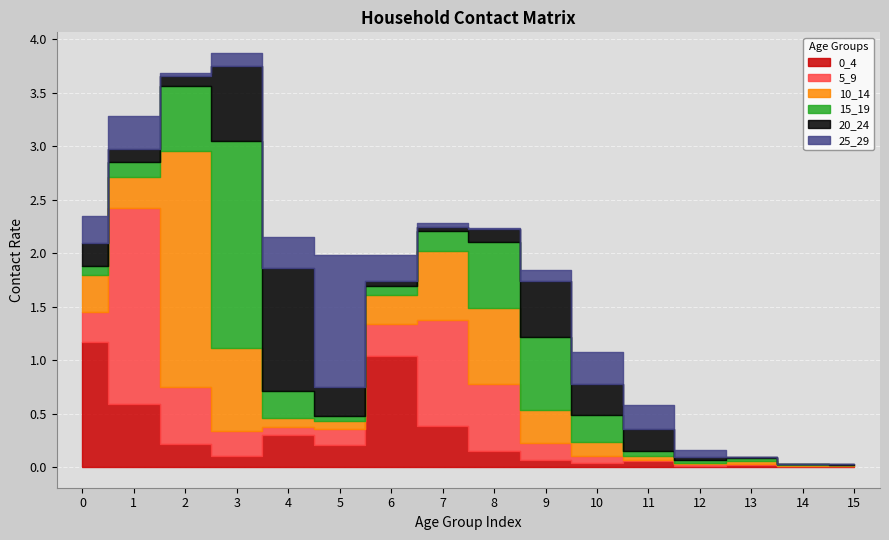

Between 14 and 5, which is larger?

5